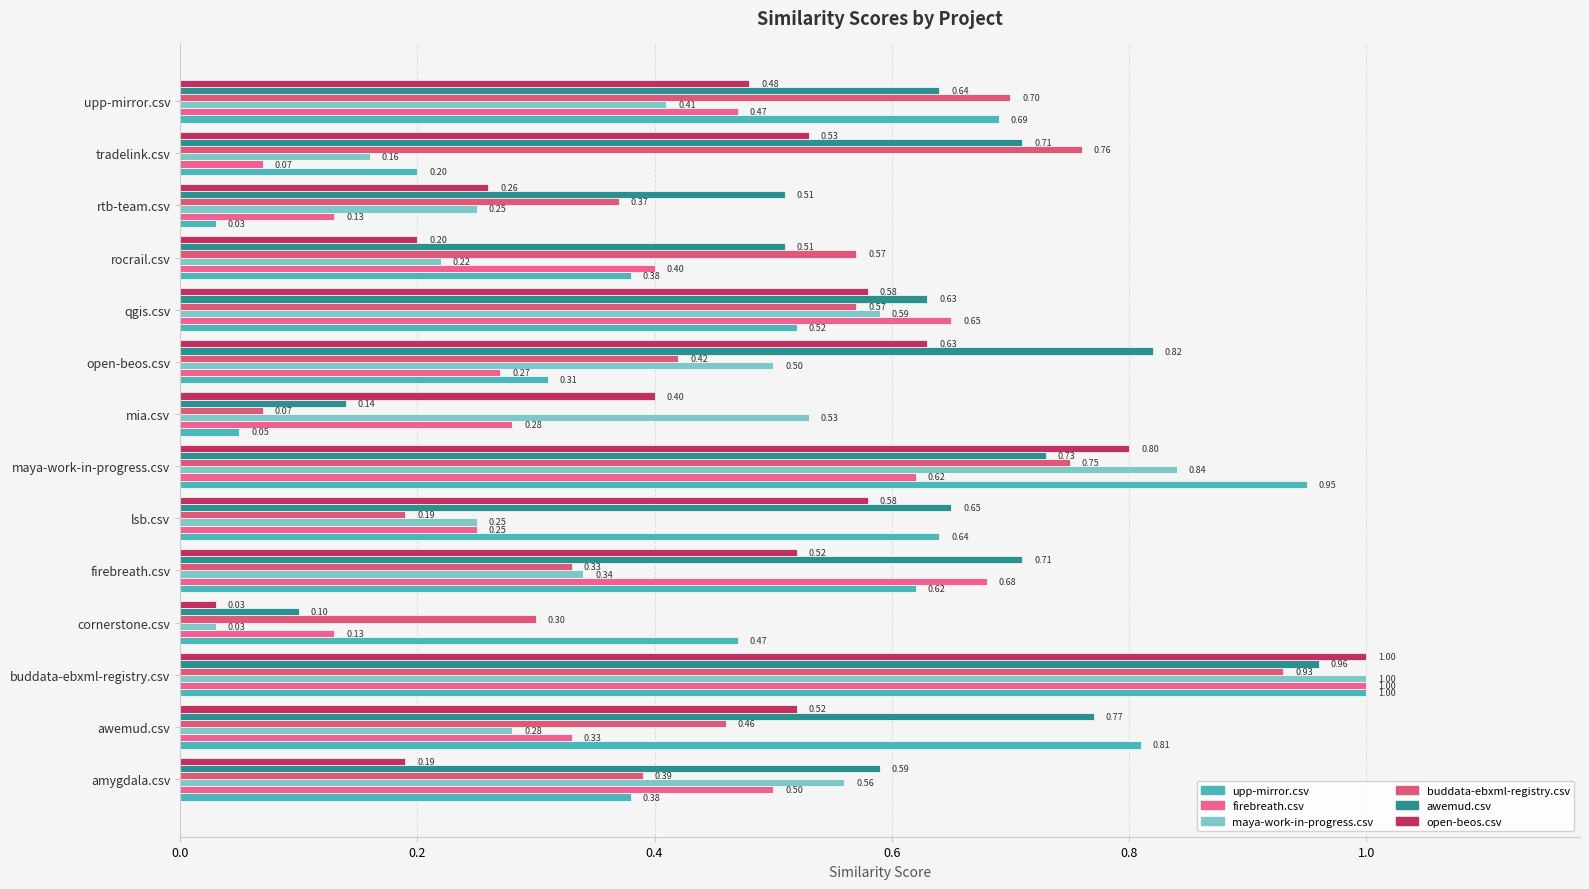

How many distinct data groups are displayed?

6